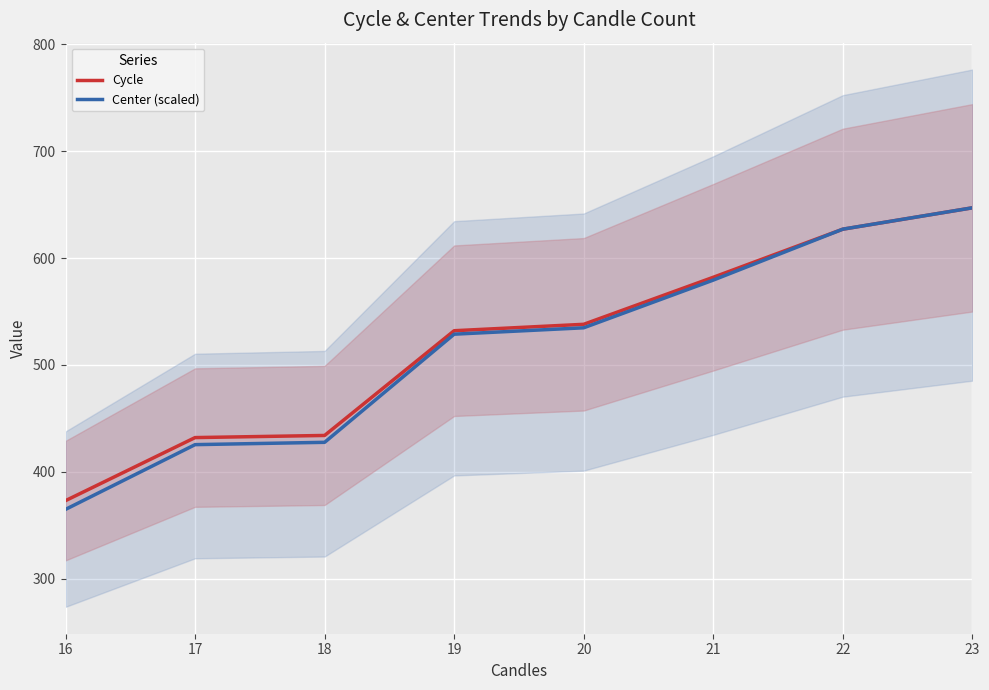

What is the sum of all Cycle values?

4165.0